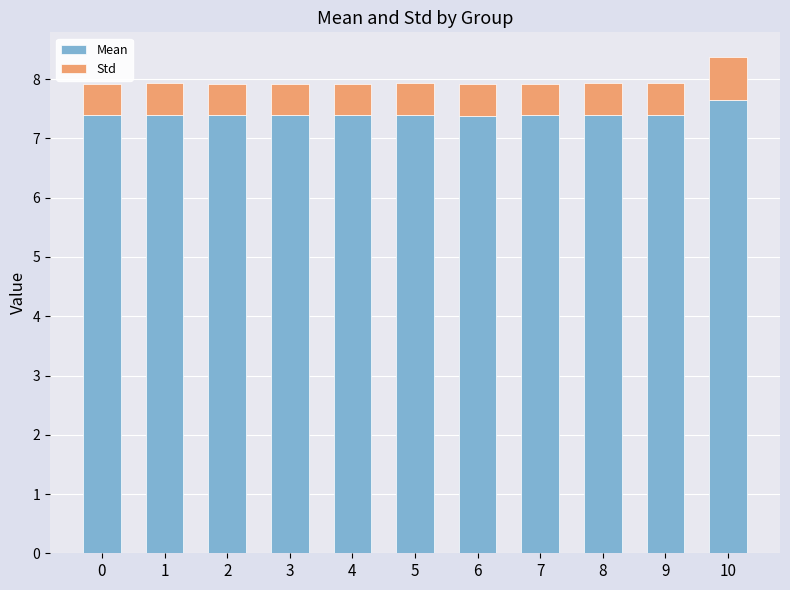

Which category has the highest value in the Mean series?

10